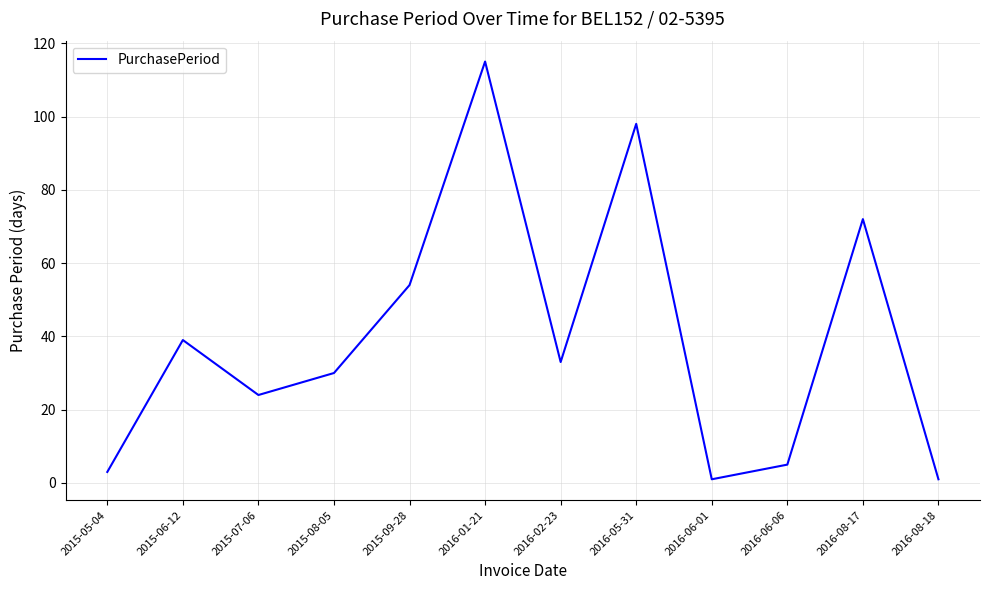

At which category does the data reach its first local peak?

2015-06-12